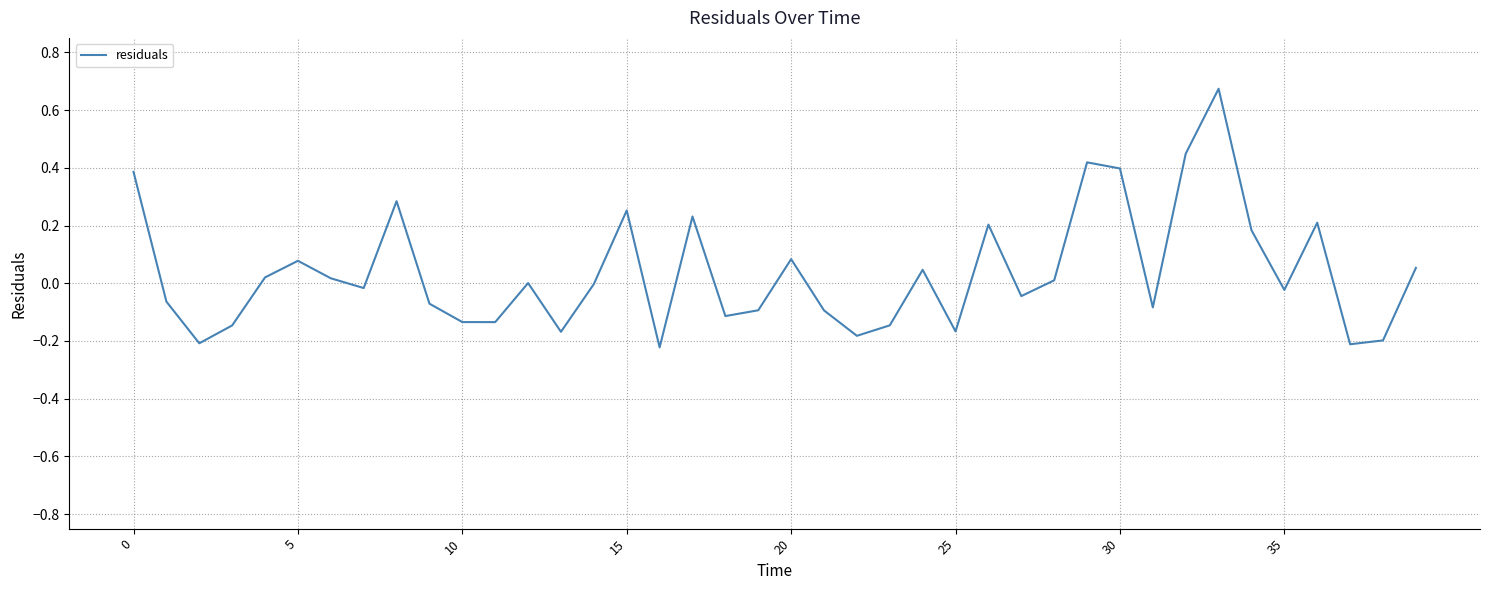

What is the difference between the maximum and minimum values?

0.9